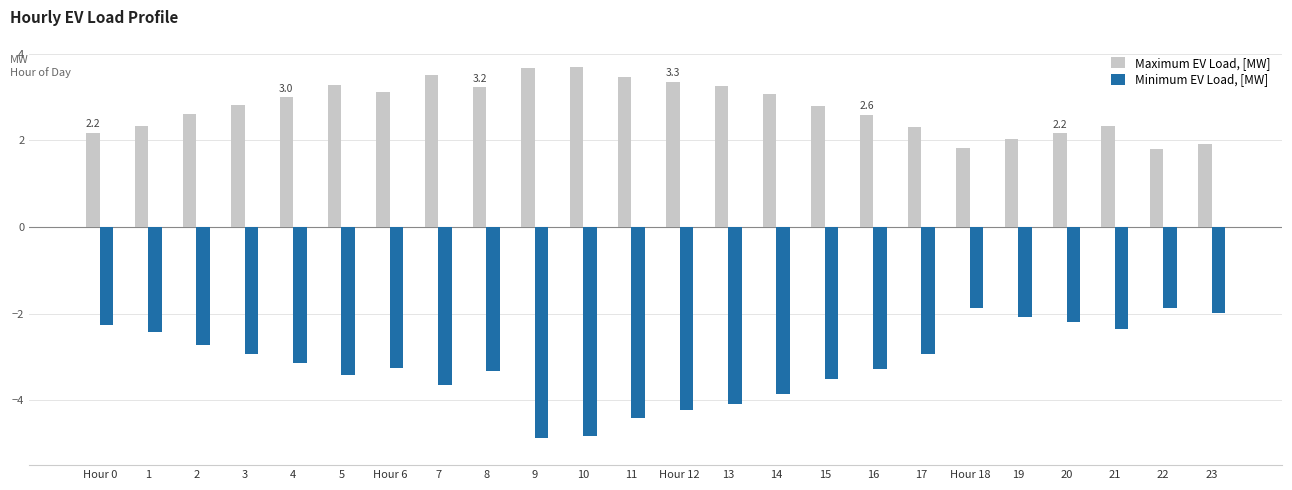

Reading left to right, transcribe all the data shown in this chart.

Maximum EV Load, [MW]: Hour 0=2.2	1=2.3	2=2.6	3=2.8	4=3.0	5=3.3	Hour 6=3.1	7=3.5	8=3.2	9=3.7	10=3.7	11=3.5	Hour 12=3.3	13=3.3	14=3.1	15=2.8	16=2.6	17=2.3	Hour 18=1.8	19=2.0	20=2.2	21=2.3	22=1.8	23=1.9
Minimum EV Load, [MW]: Hour 0=-2.3	1=-2.4	2=-2.7	3=-2.9	4=-3.1	5=-3.4	Hour 6=-3.3	7=-3.7	8=-3.3	9=-4.9	10=-4.8	11=-4.4	Hour 12=-4.2	13=-4.1	14=-3.8	15=-3.5	16=-3.3	17=-2.9	Hour 18=-1.9	19=-2.1	20=-2.2	21=-2.4	22=-1.9	23=-2.0